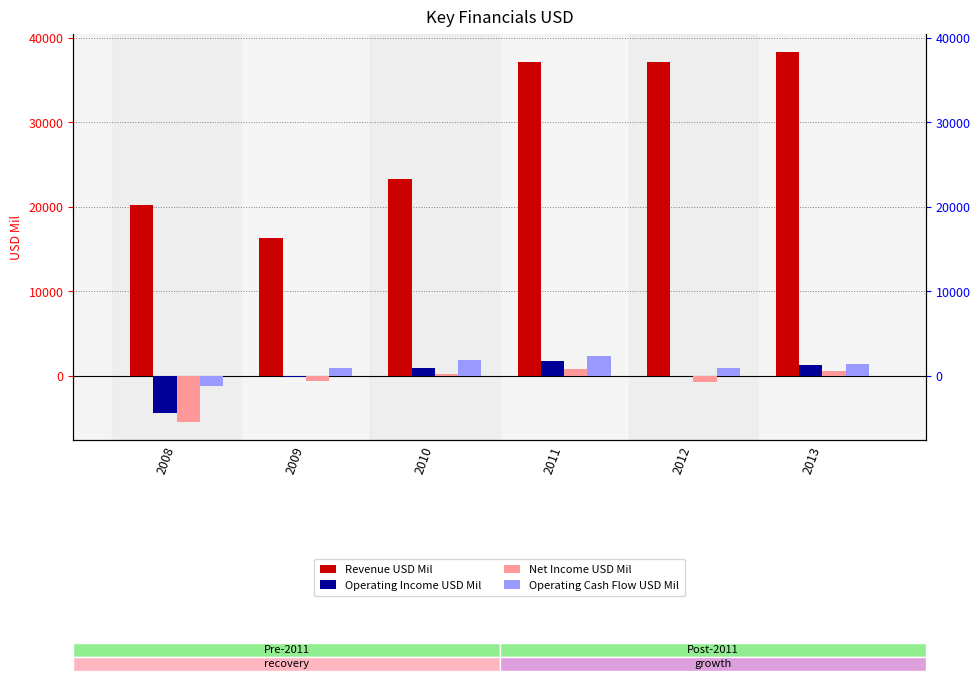

At which category does the chart reach its peak across all series?

2013